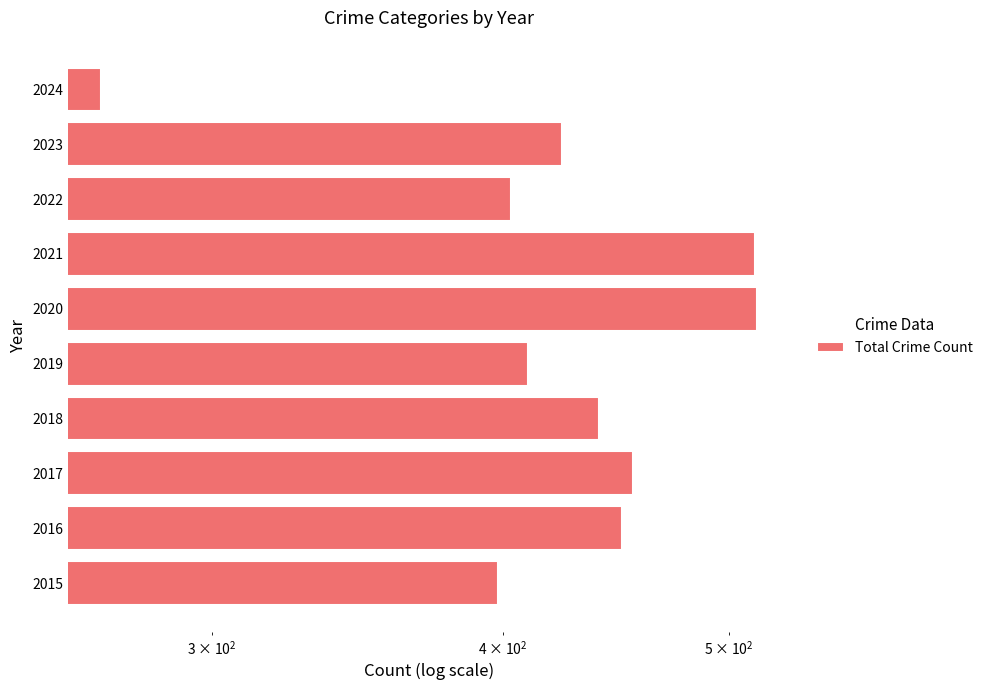

What is the value of the 10th bar from the left?

269